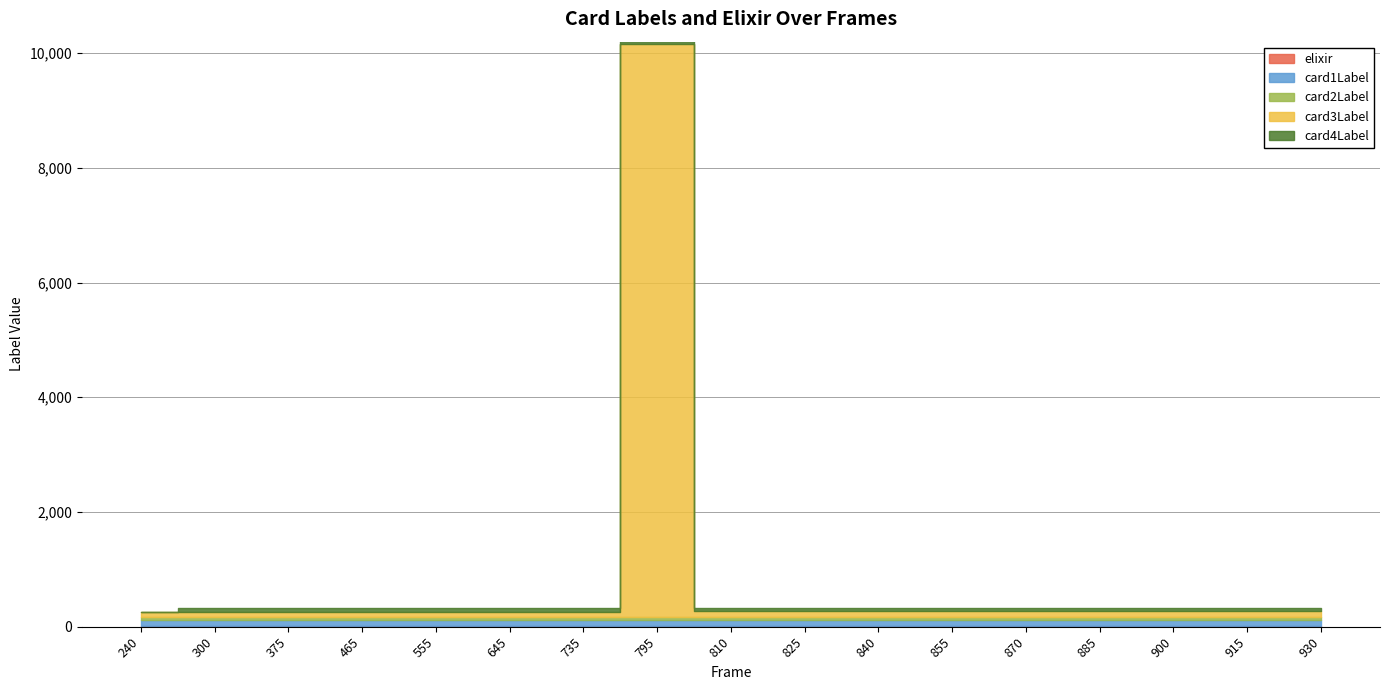

True or false: card1Label has more than 0 interior local peaks.

False